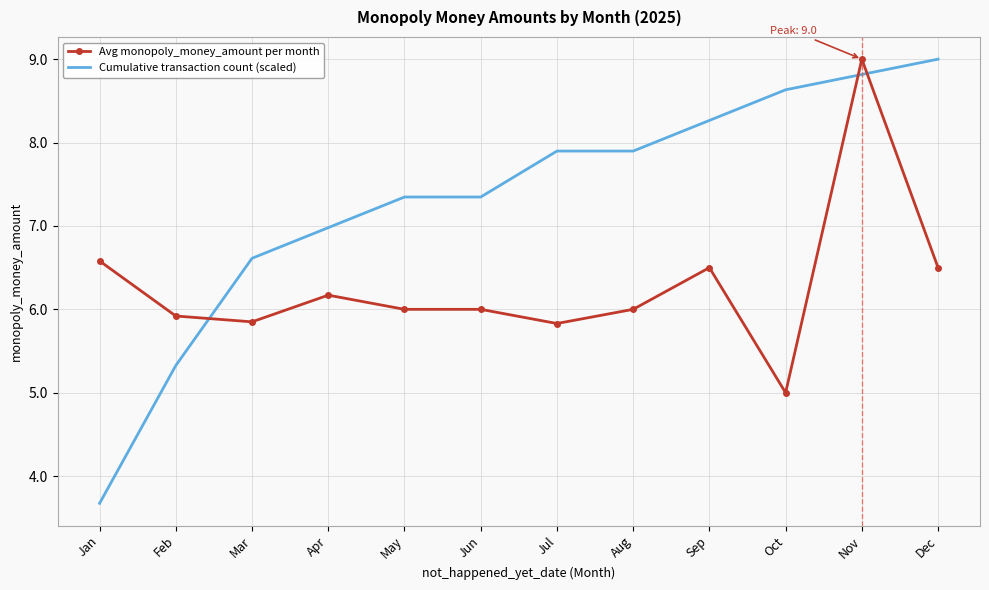

What value does the Cumulative transaction count (scaled) series have at Jul?

7.9